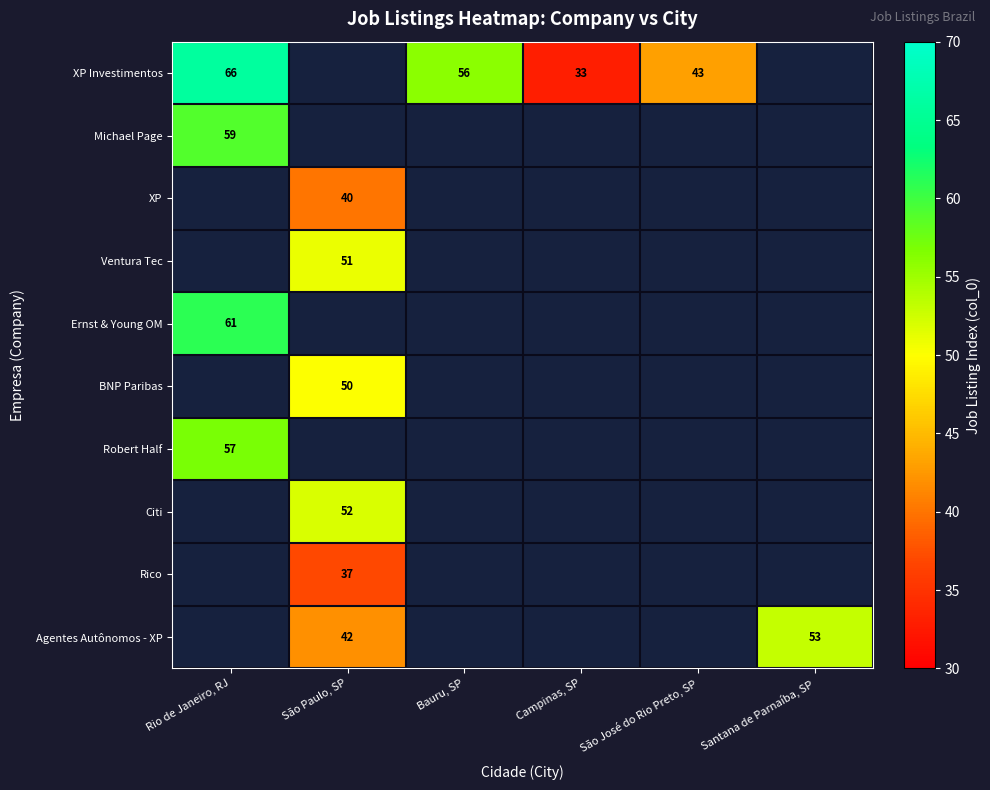

The value of Robert Half at Rio de Janeiro, RJ is 57. True or false?

True